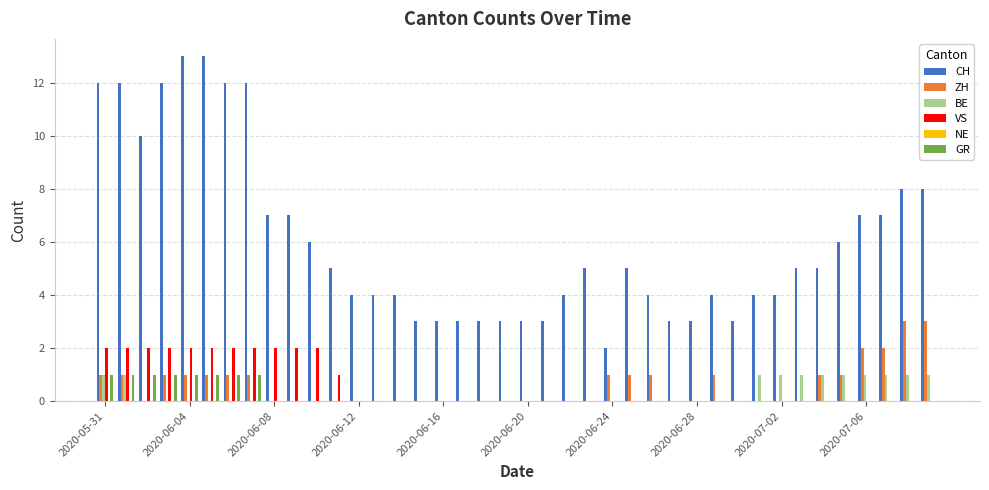

How many series are shown in this chart?

5